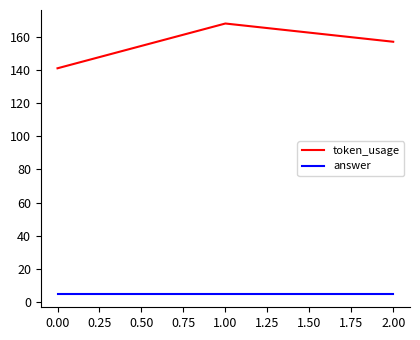

What is the highest value of the token_usage series?

168